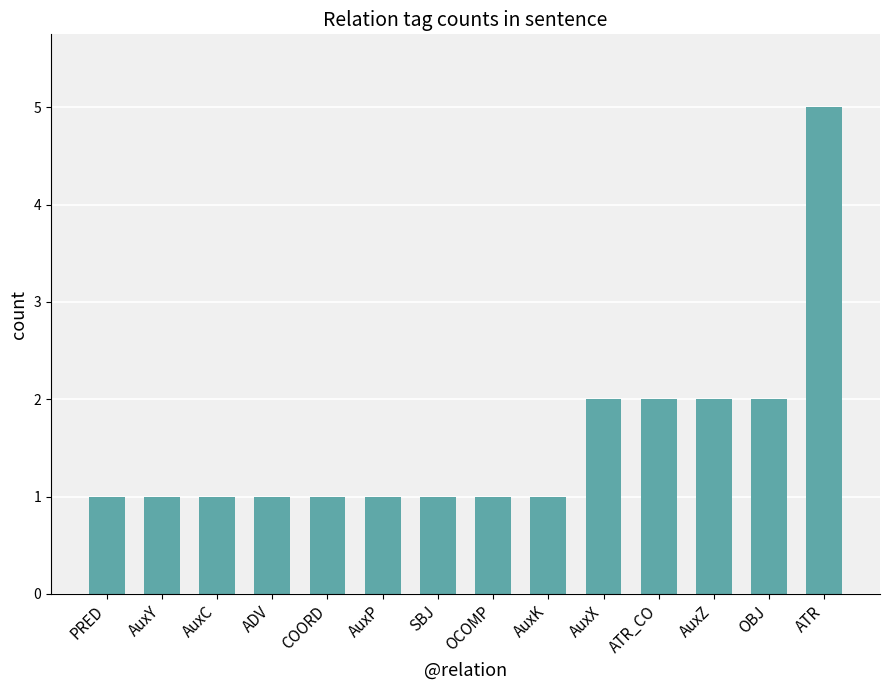

What is the sum of the values at AuxX and OCOMP?

3